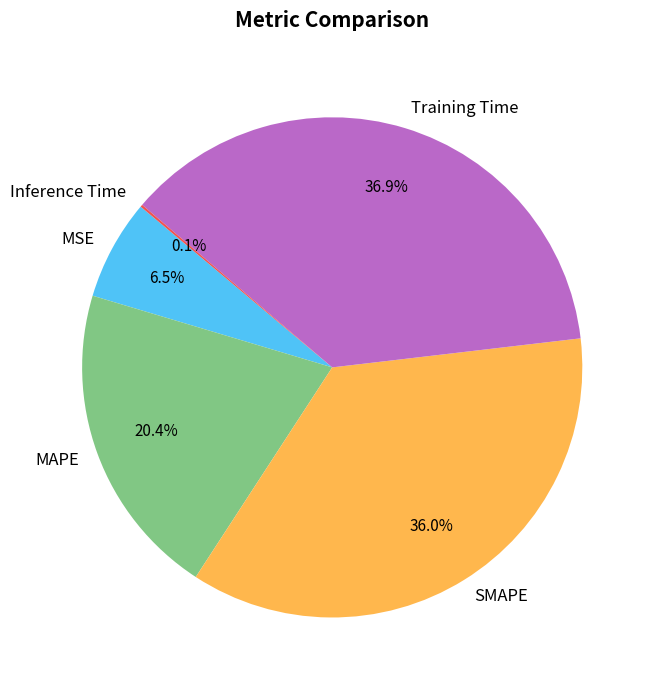

Is SMAPE the majority of the pie?

No